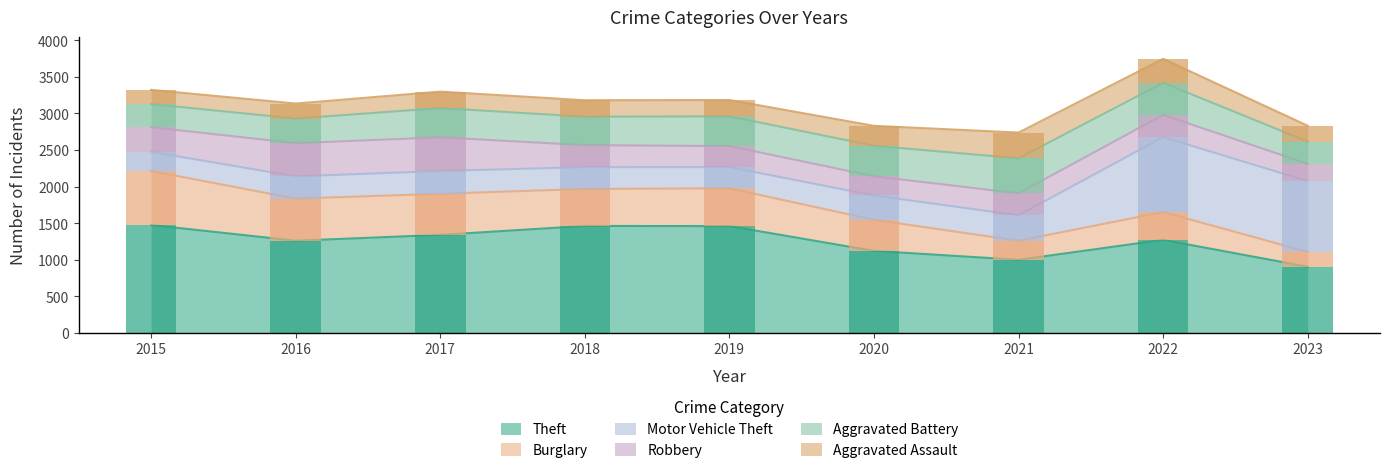

List the labels in order of Theft value, largest first.

2015, 2018, 2019, 2017, 2022, 2016, 2020, 2021, 2023